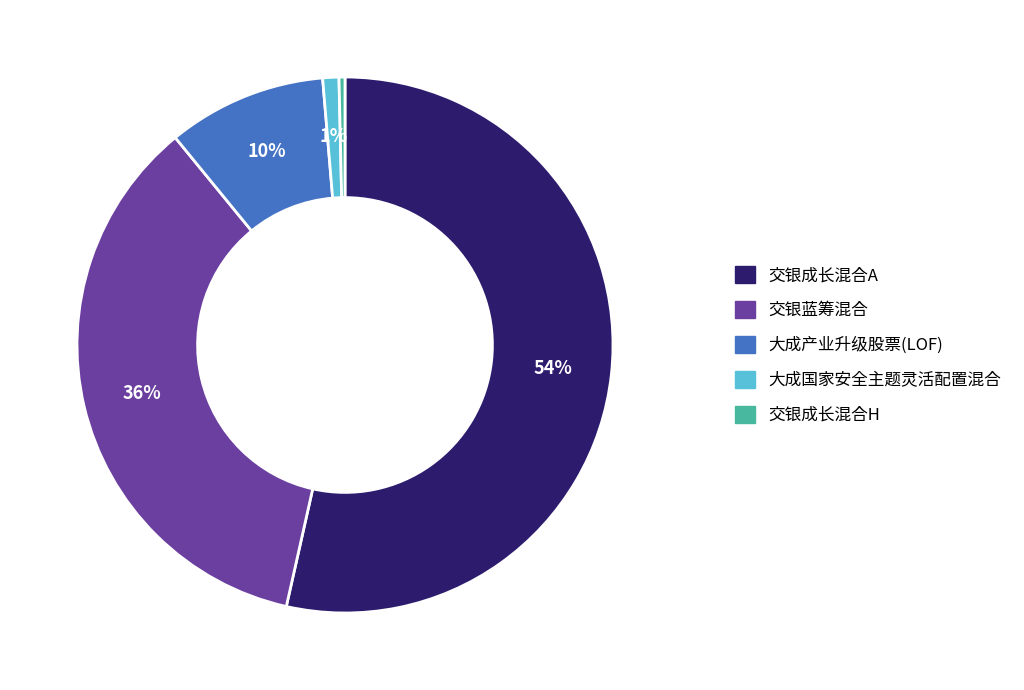

Count the number of slices in the pie.

5